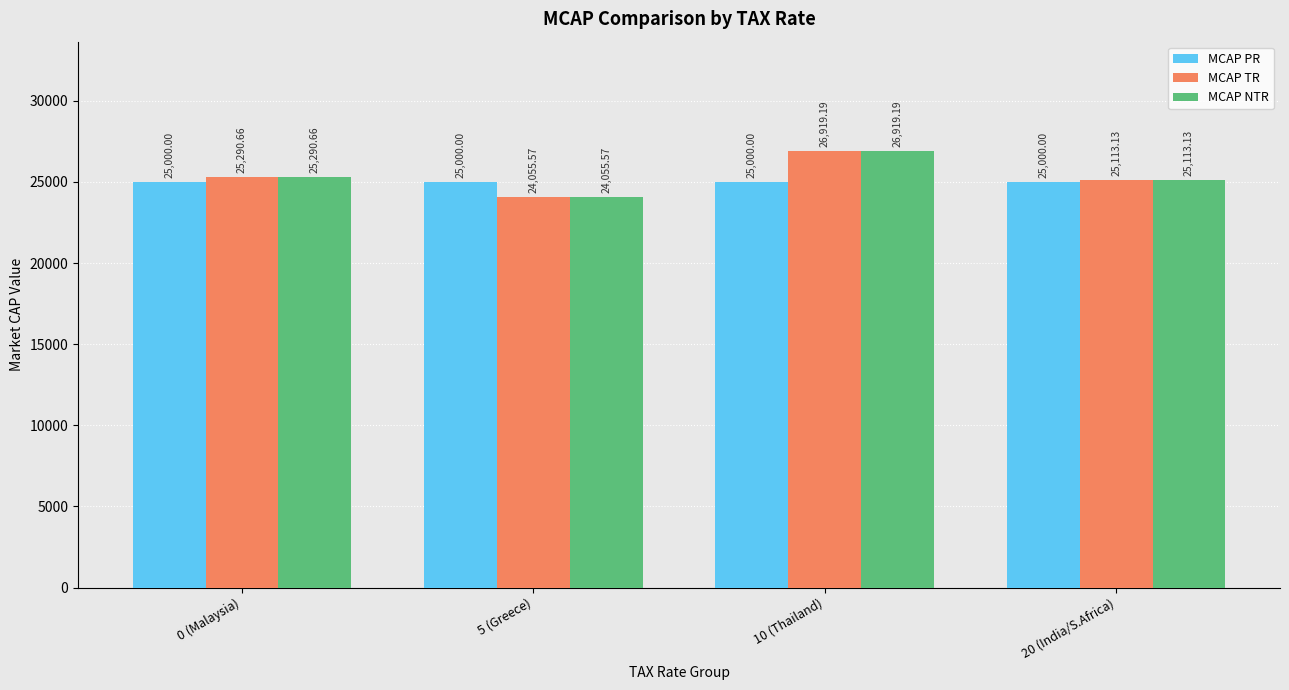

What is the label of the 3rd bar from the left?

10 (Thailand)